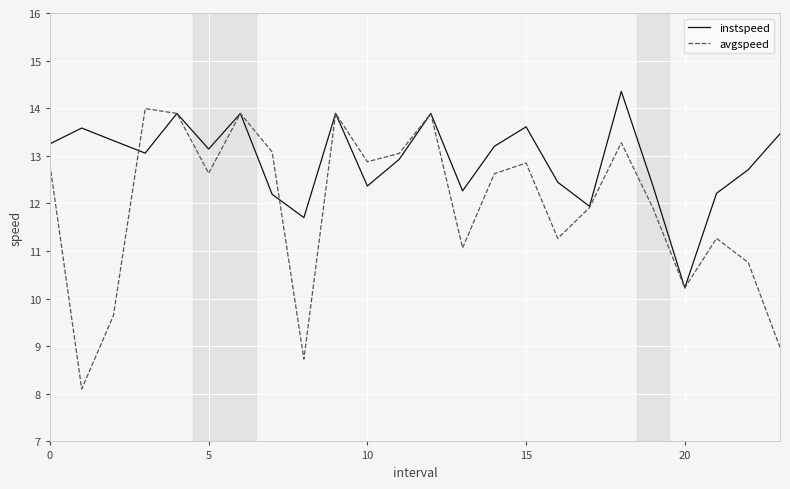

Rank the series by their average value, from lowest to highest.

avgspeed, instspeed